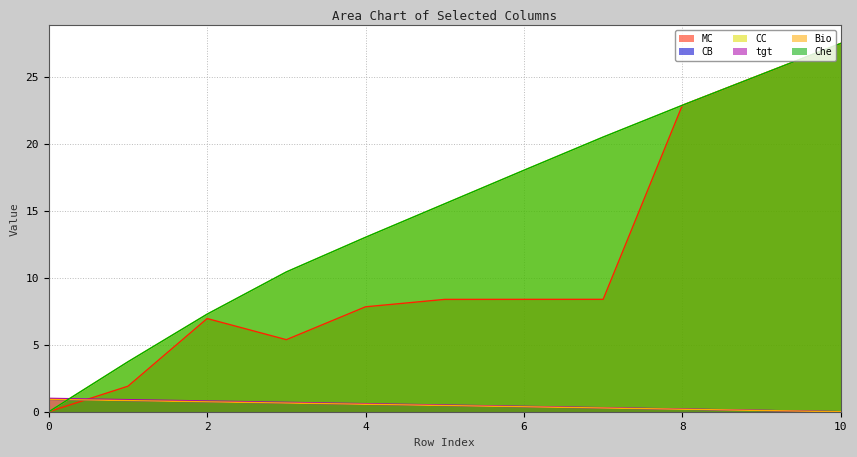

What is the average value of the CB series?

0.5